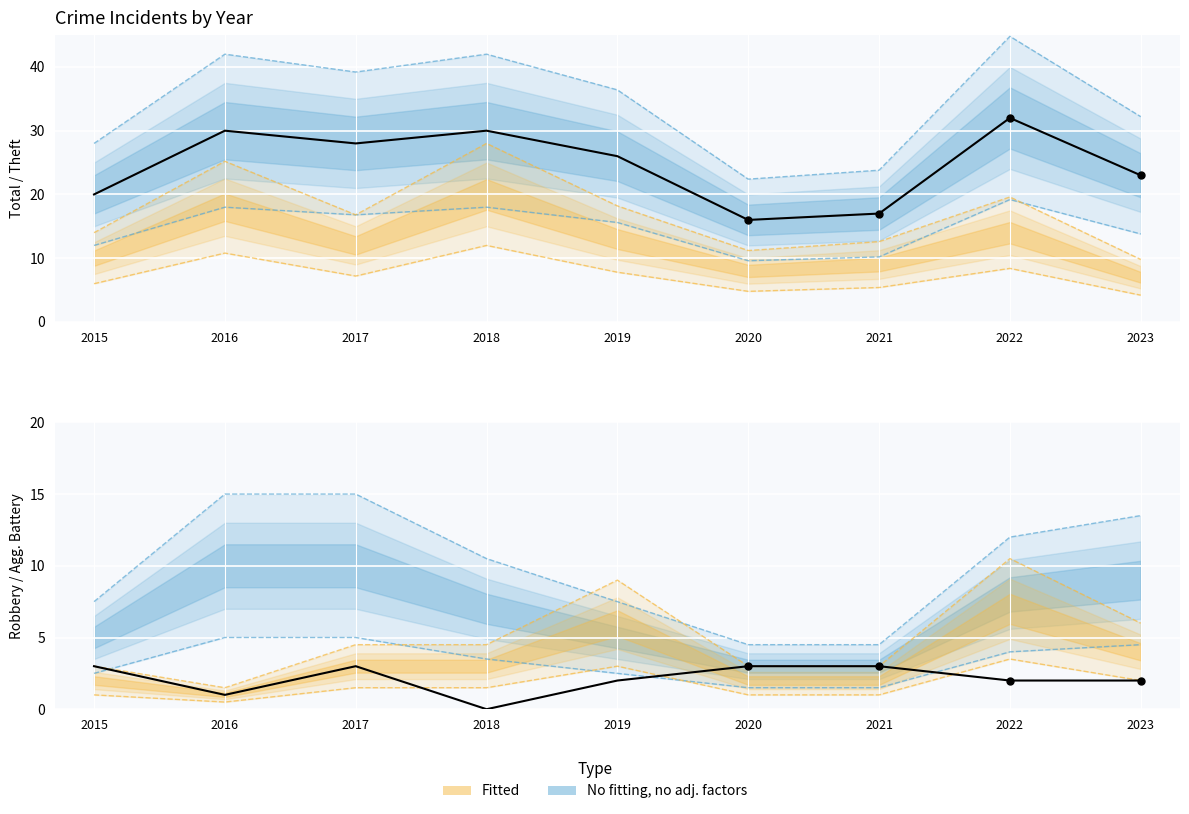

What is the total value across all series at 2023?

25